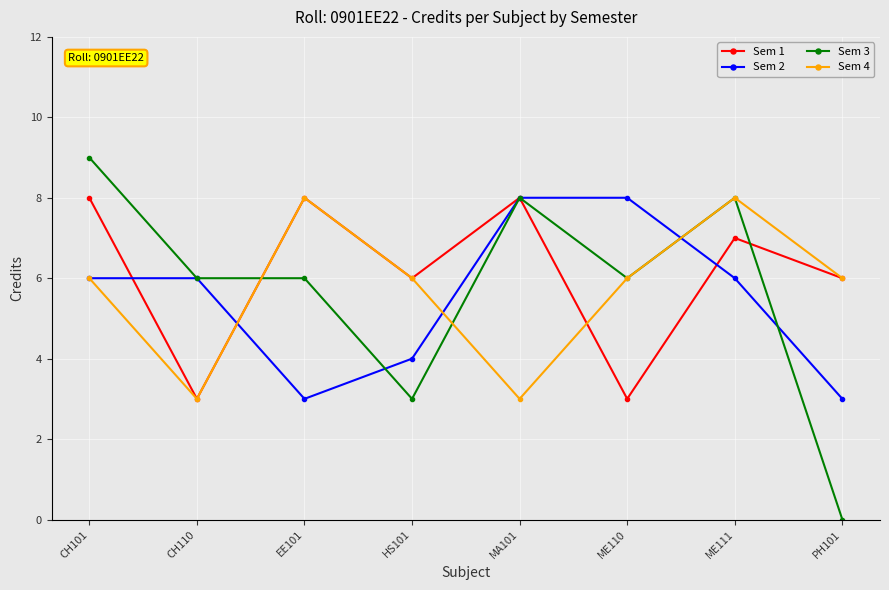

What is the total value across all series at HS101?

19